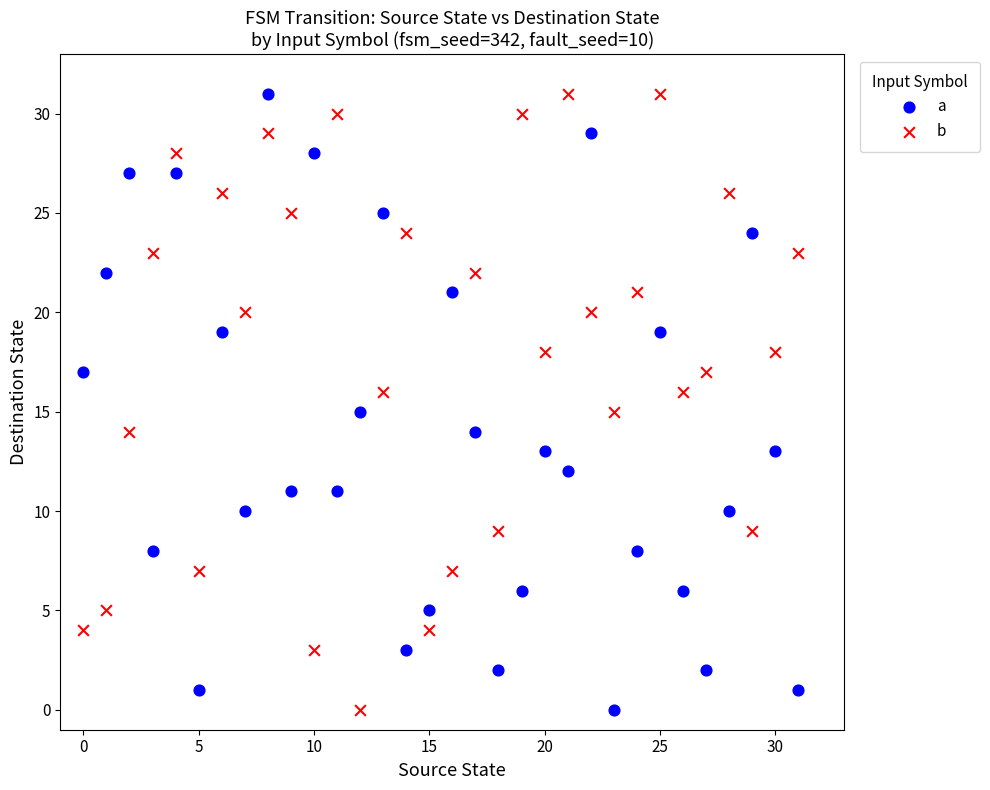

Across all data points, what is the range of Y values (max minus min)?

31